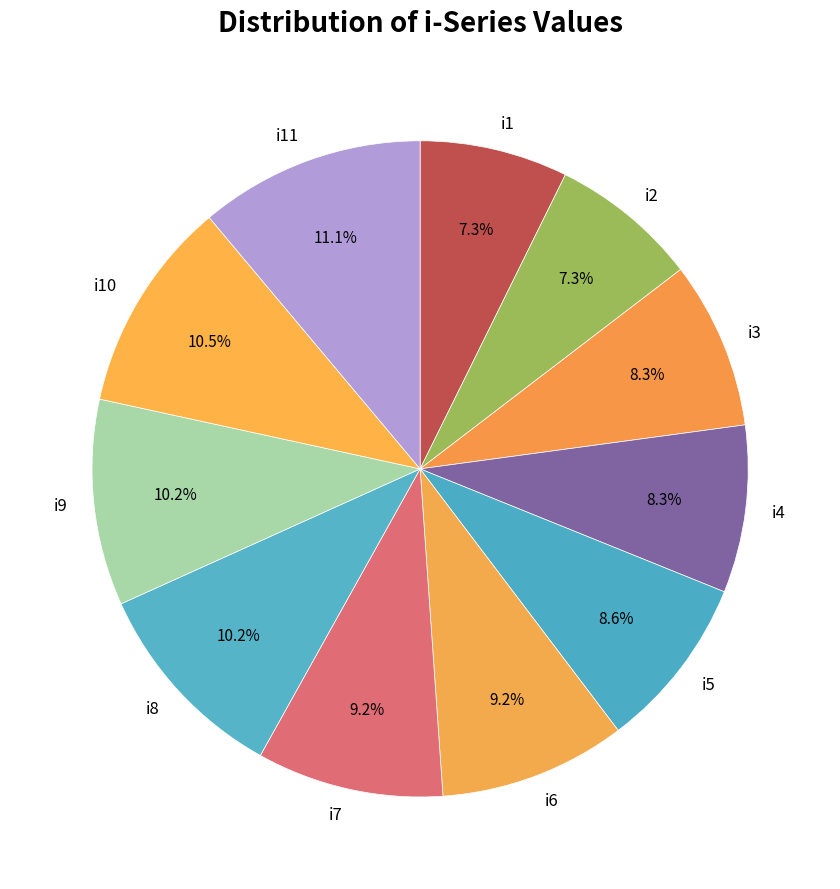

Is there any slice that represents more than half of the pie?

No